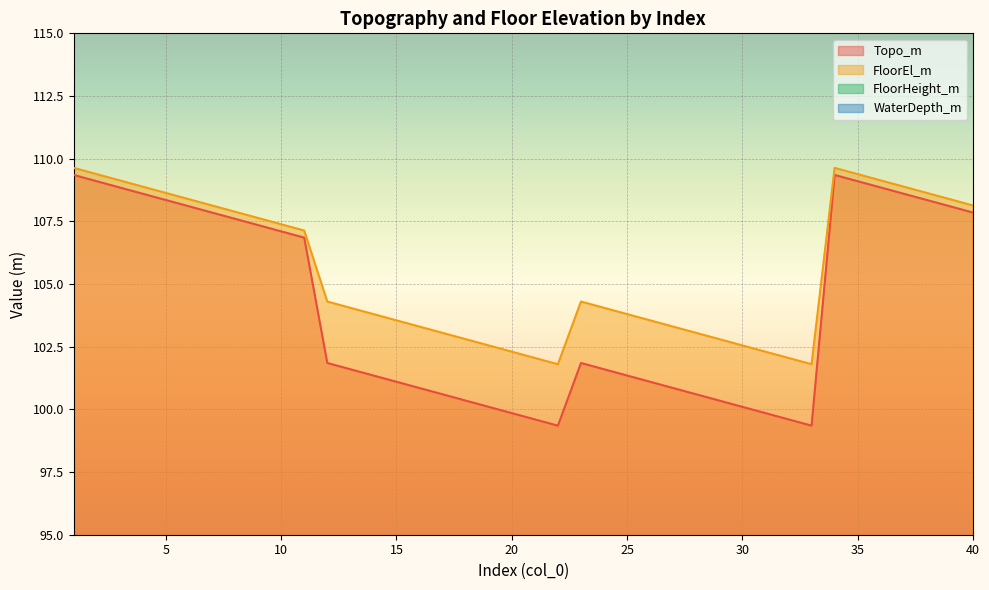

Read the FloorHeight_m value at 22.

2.5